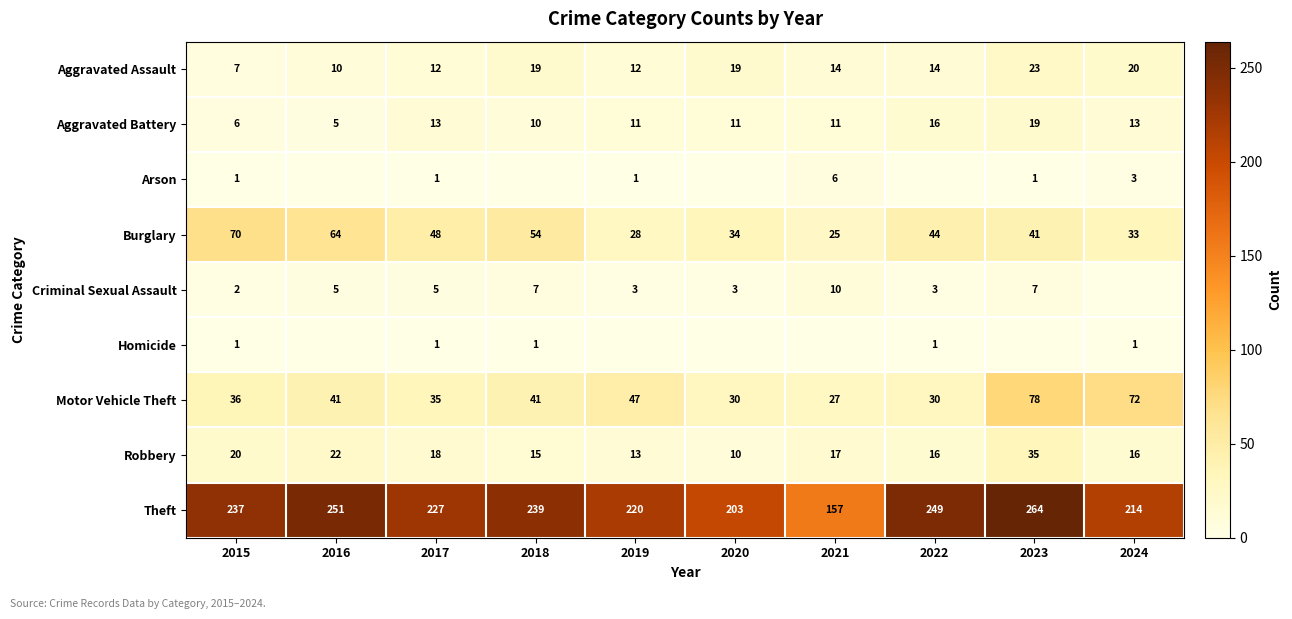

True or false: Aggravated Assault has a value of 19 at 2018.

True